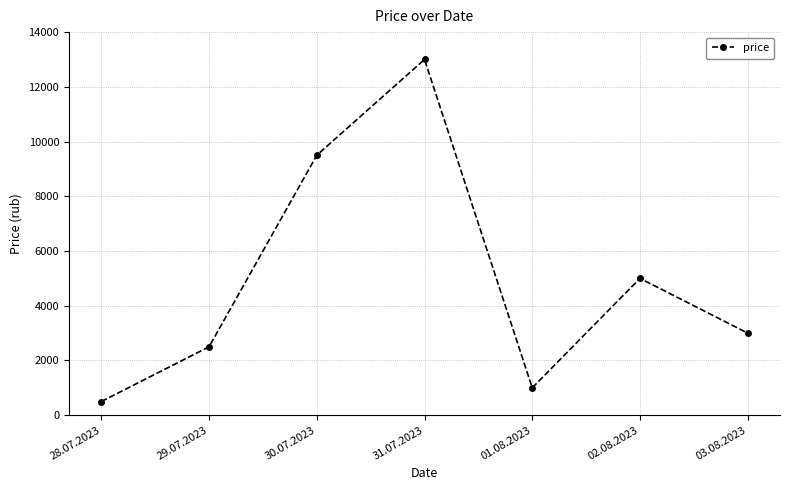

Where does the data first go above 3000?

30.07.2023